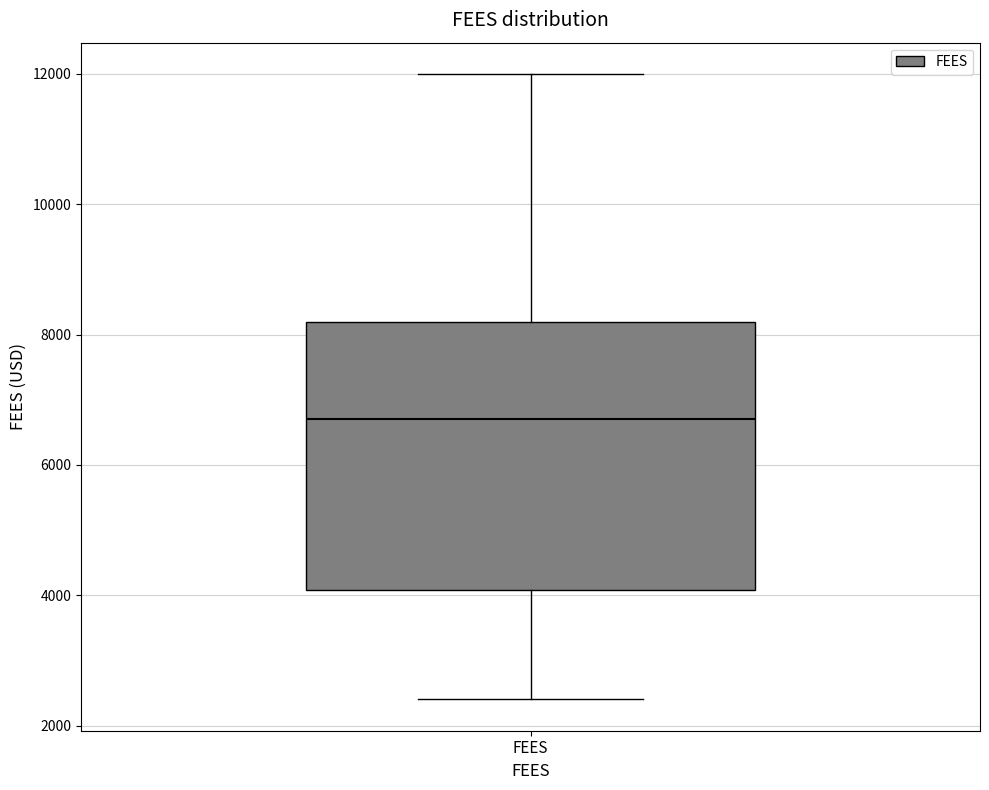

Where does the upper whisker of the box for FEES end on the y-axis? The values are not printed on the chart, so give them approximately, as read against the axis.

12000